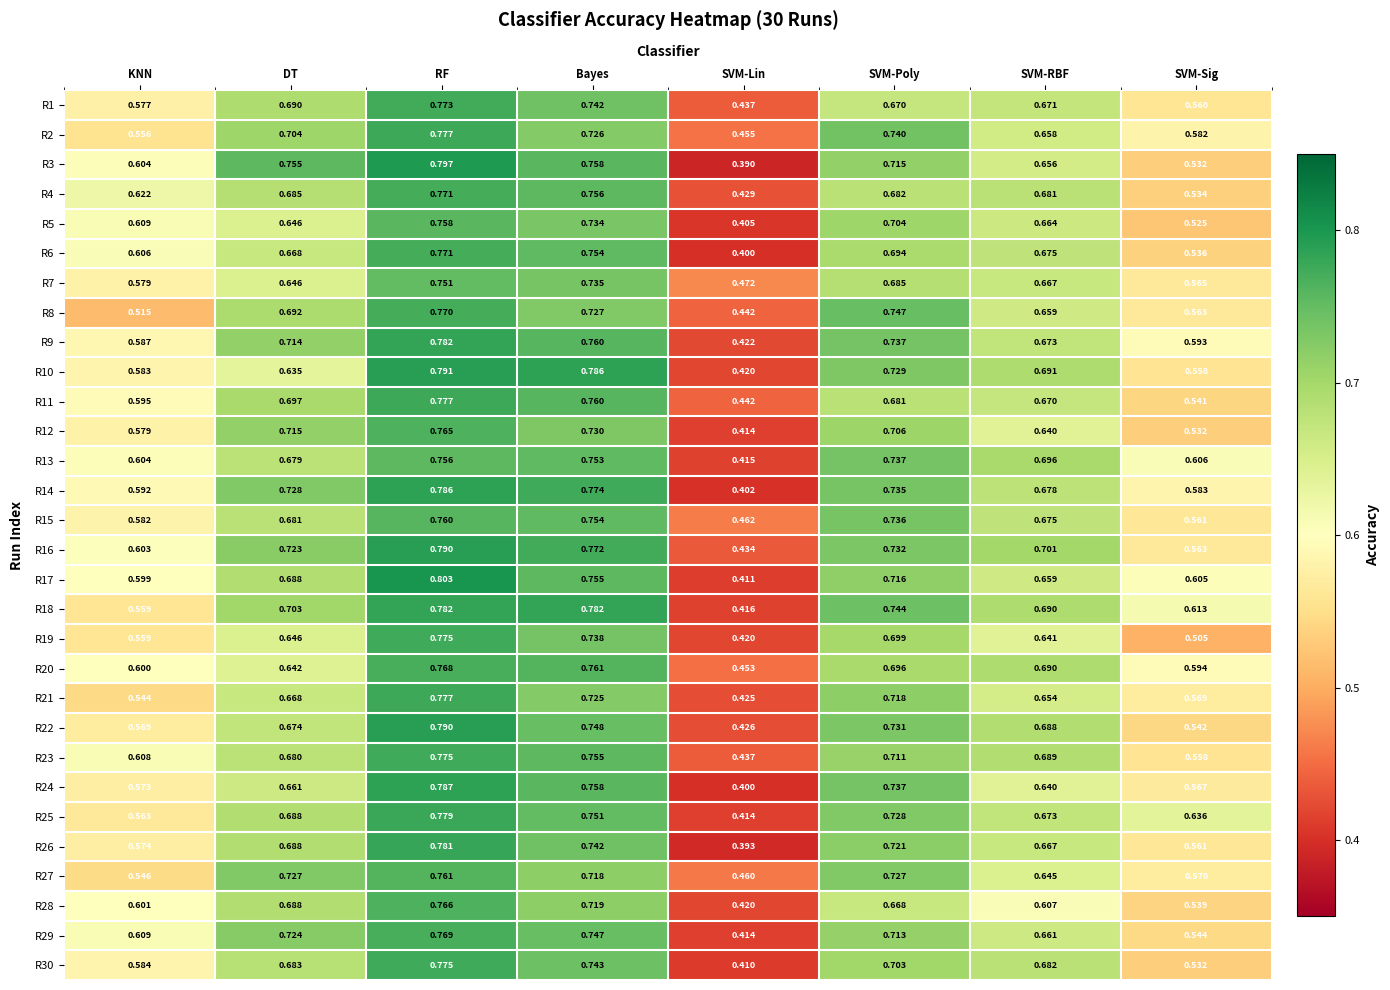

Is the value of R29 at Bayes greater than the value of R14 at SVM-Poly?

Yes